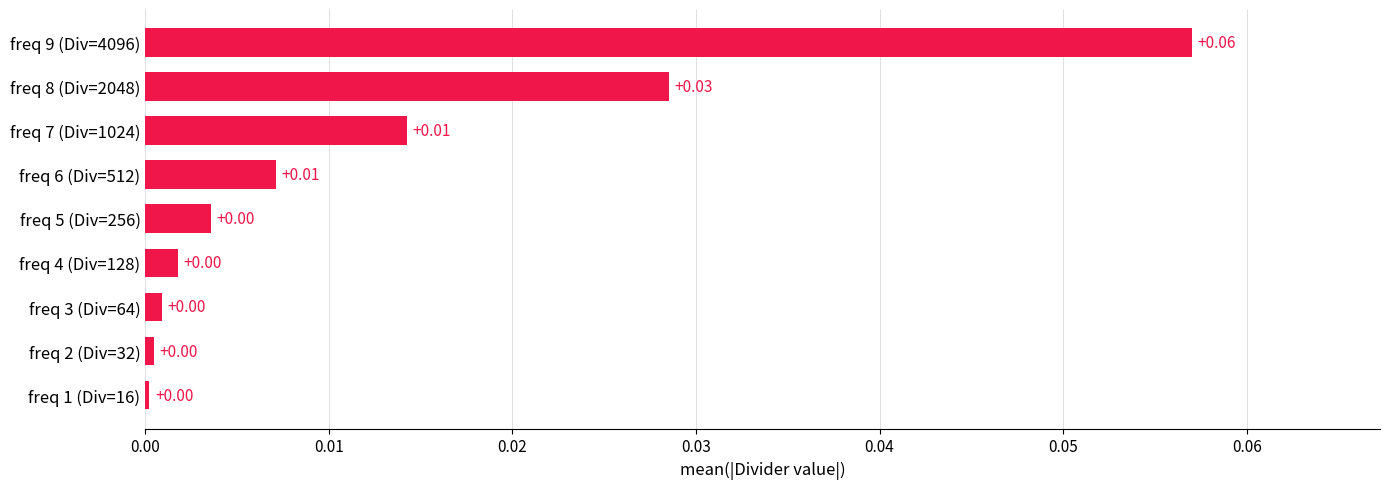

Which has a higher value, freq 3 (Div=64) or freq 8 (Div=2048)?

freq 8 (Div=2048)